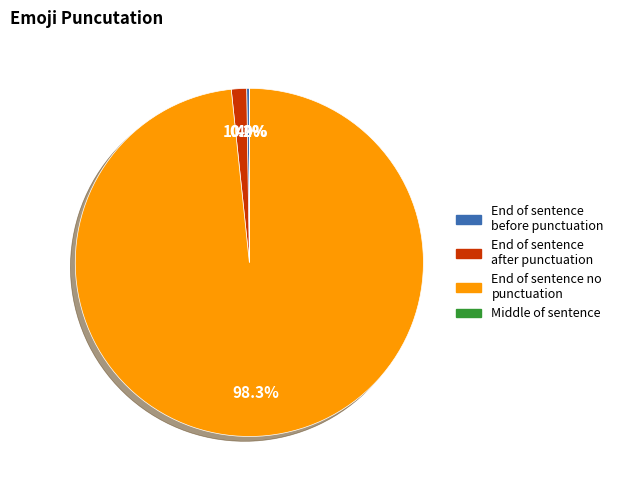

Which category has the biggest portion of the pie?

End of sentence no punctuation